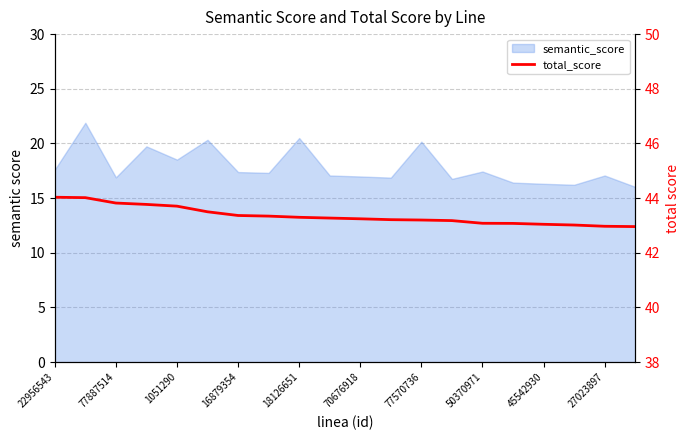

Does the chart have visible grid lines?

Yes